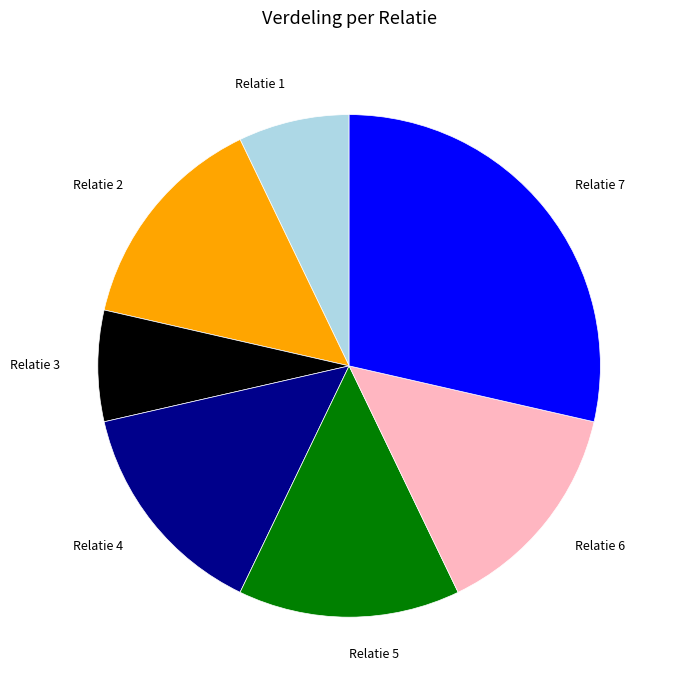

How many slices are in this pie chart?

7